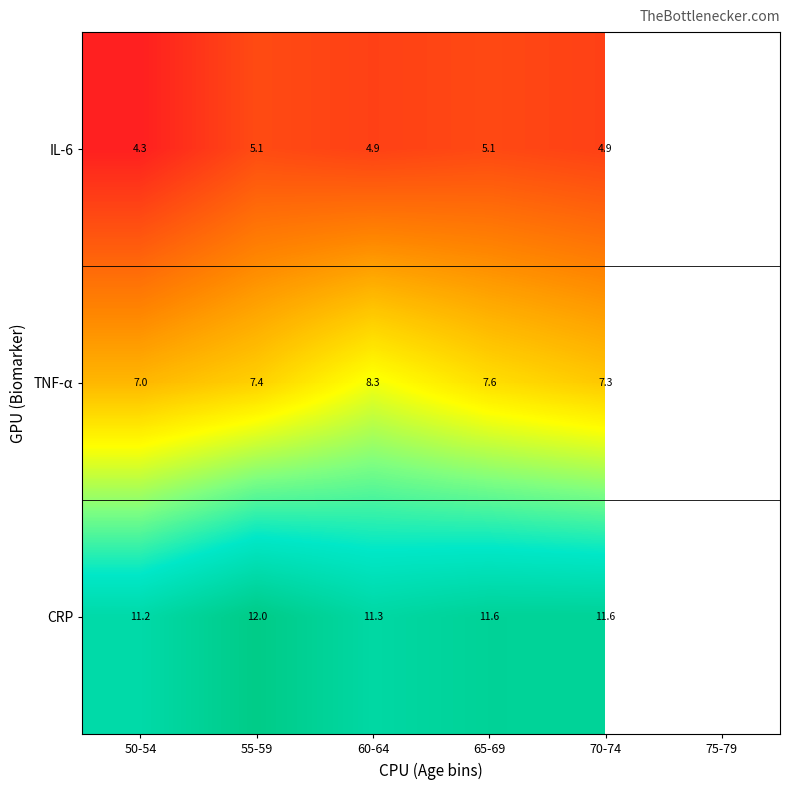

At how many categories does at least one series exceed 9?

5